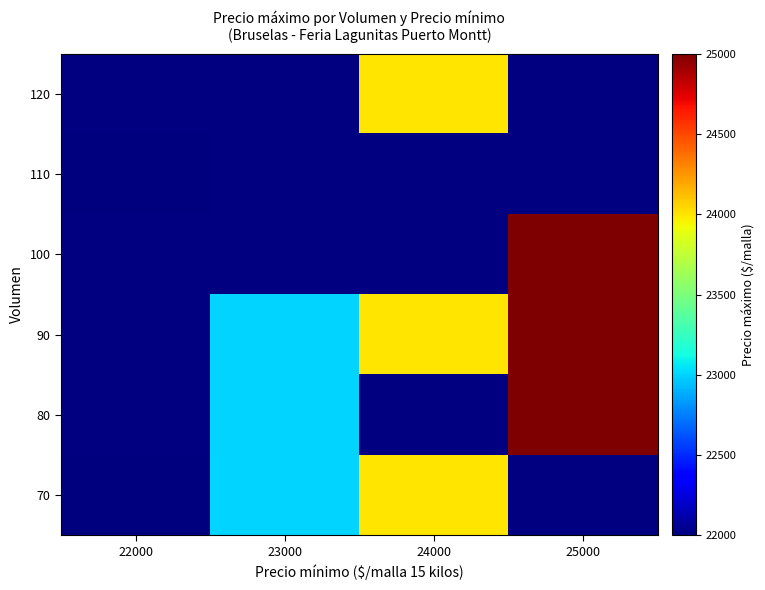

What is the difference between the highest and lowest values at 22000?

22000